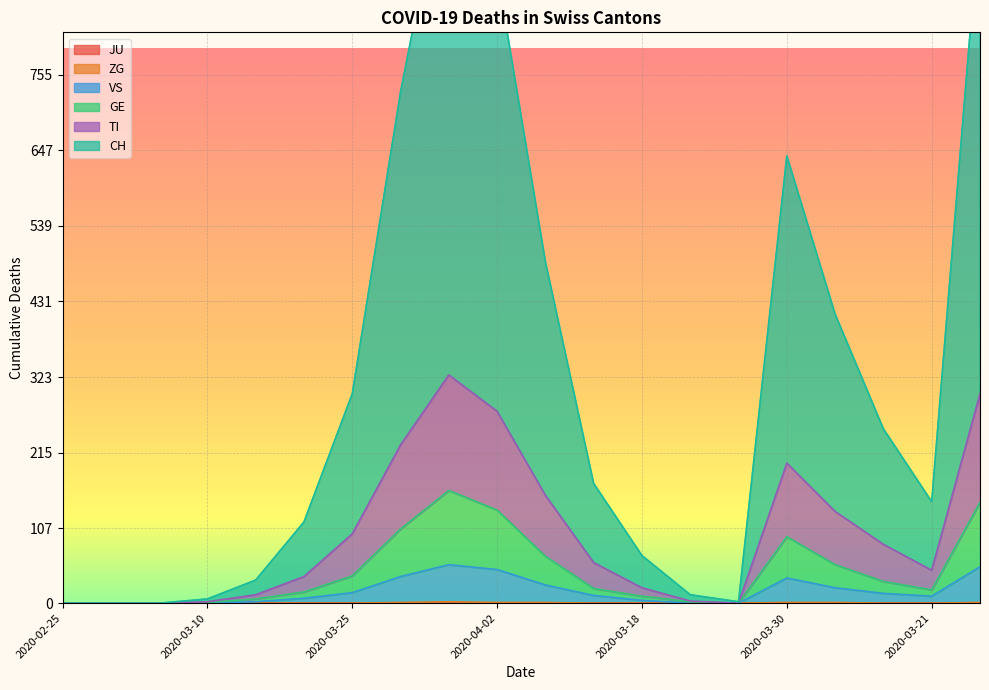

Which series has the widest spread of values?

CH